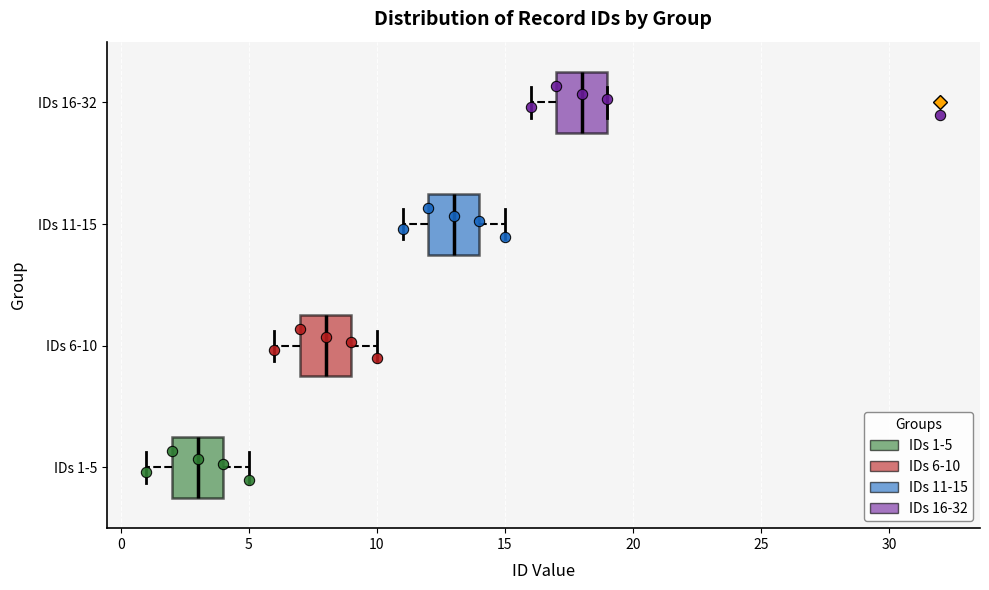

Which box has the furthest to the right median line?

IDs 16-32